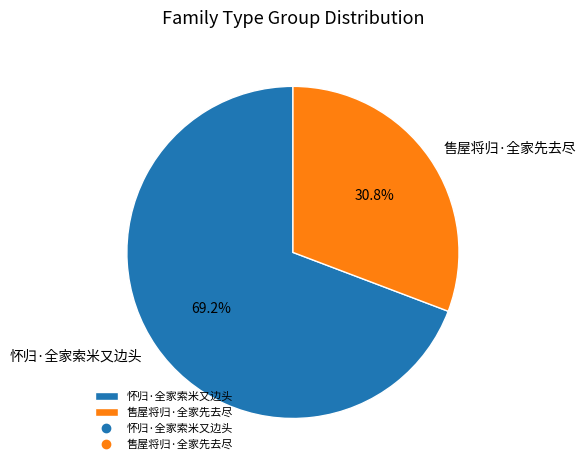

What is the majority slice?

怀归·全家索米又边头